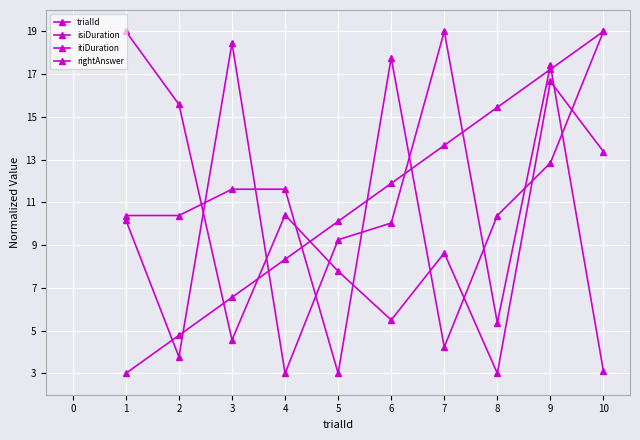

Count the number of categories in the chart.

10